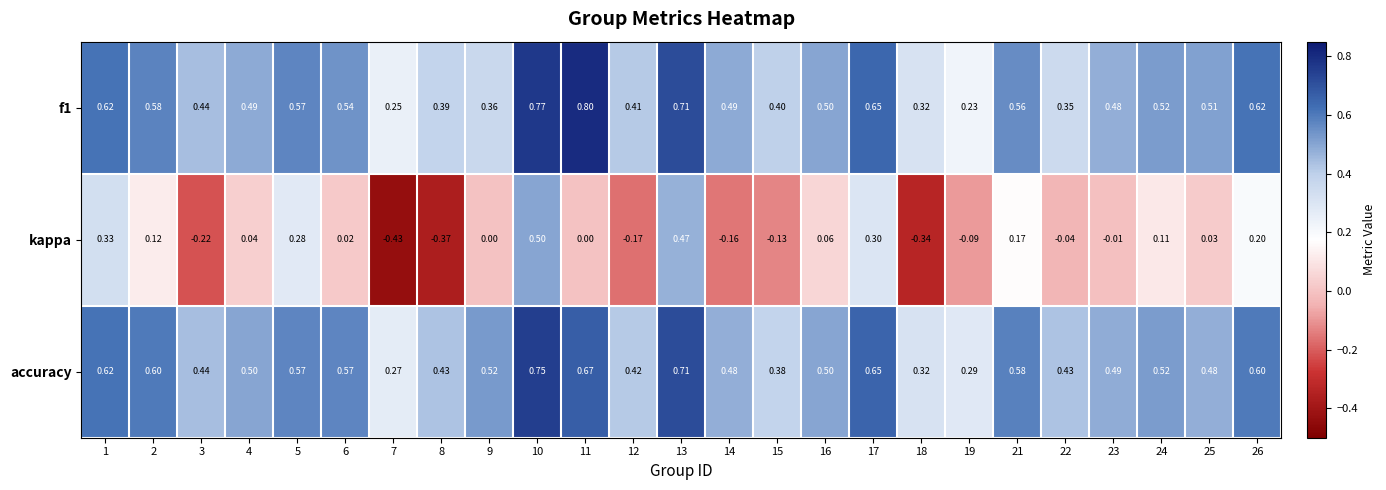

Which series has the largest total across all categories?

accuracy